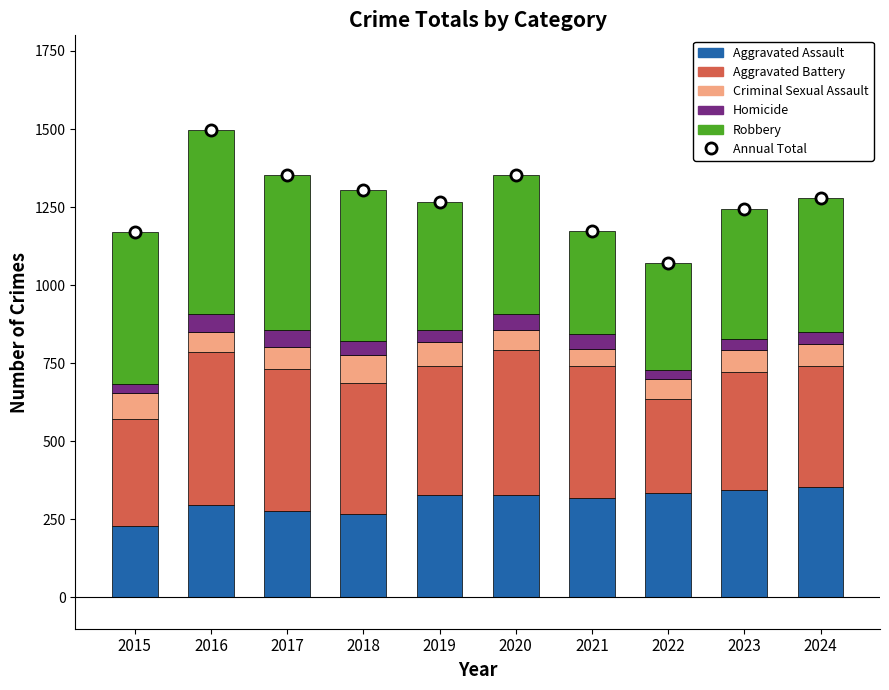

Rank the series at 2015 from lowest to highest value.

Homicide, Criminal Sexual Assault, Aggravated Assault, Aggravated Battery, Robbery, Annual Total